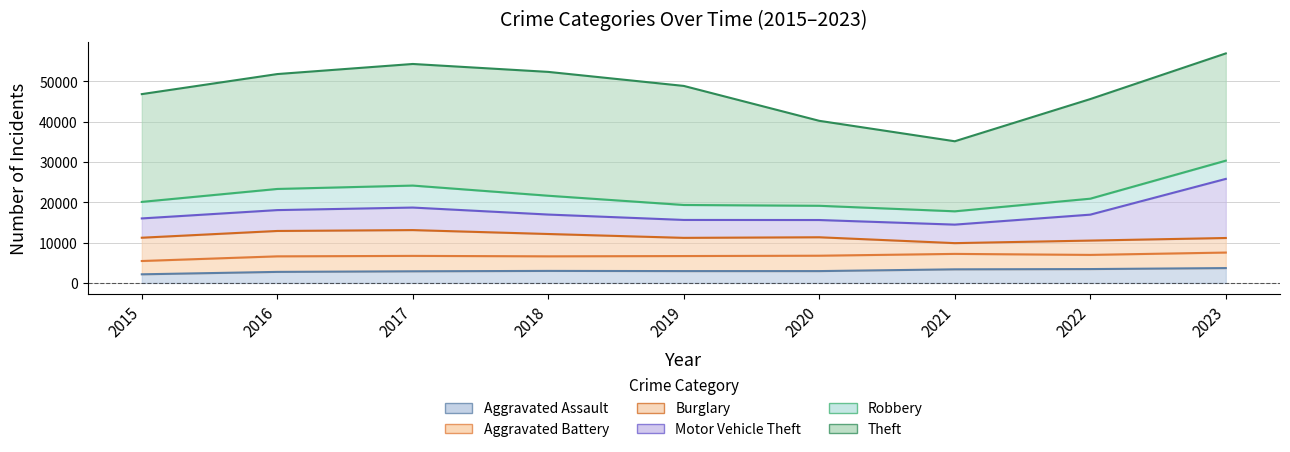

What is the total value across all series at 2020?

40199